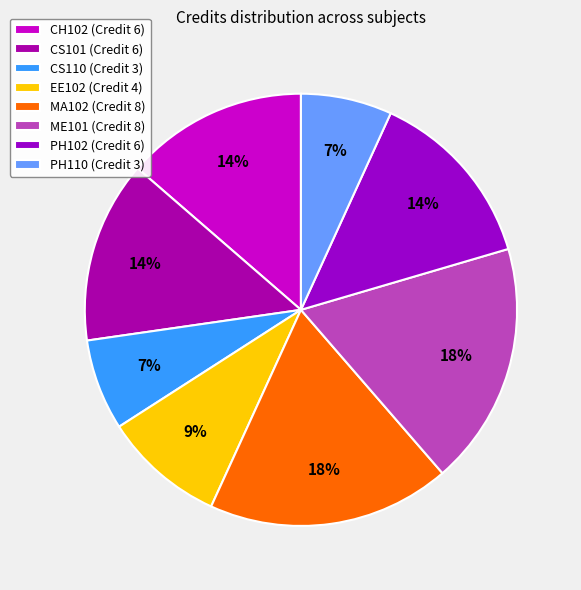

Is it true that CS101 is 14% of the pie?

True